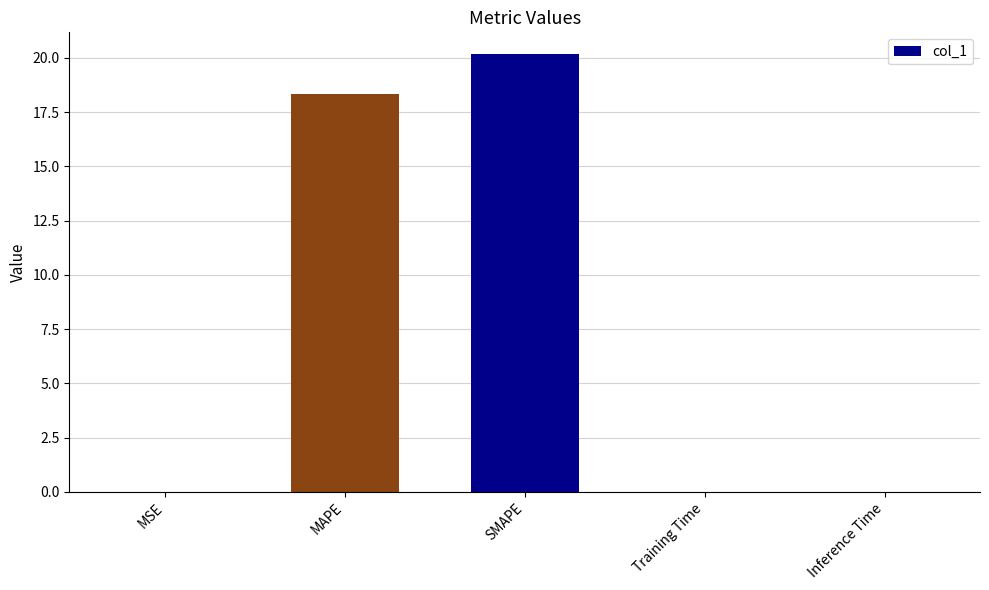

Are the bars horizontal?

No